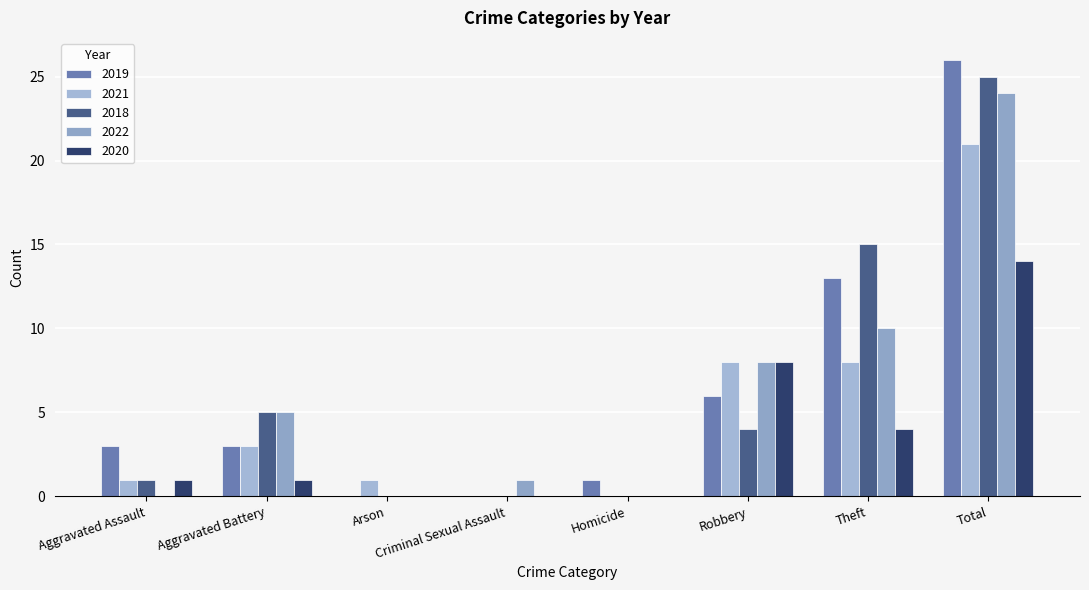

How many series are shown in this chart?

5